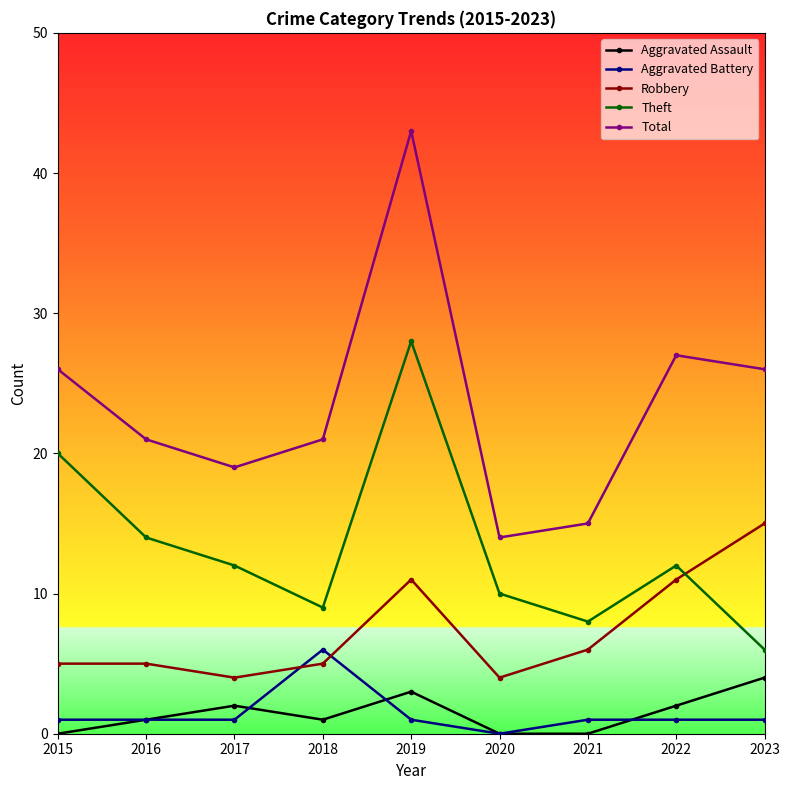

True or false: Aggravated Assault has a value of 0 at 2015.

True